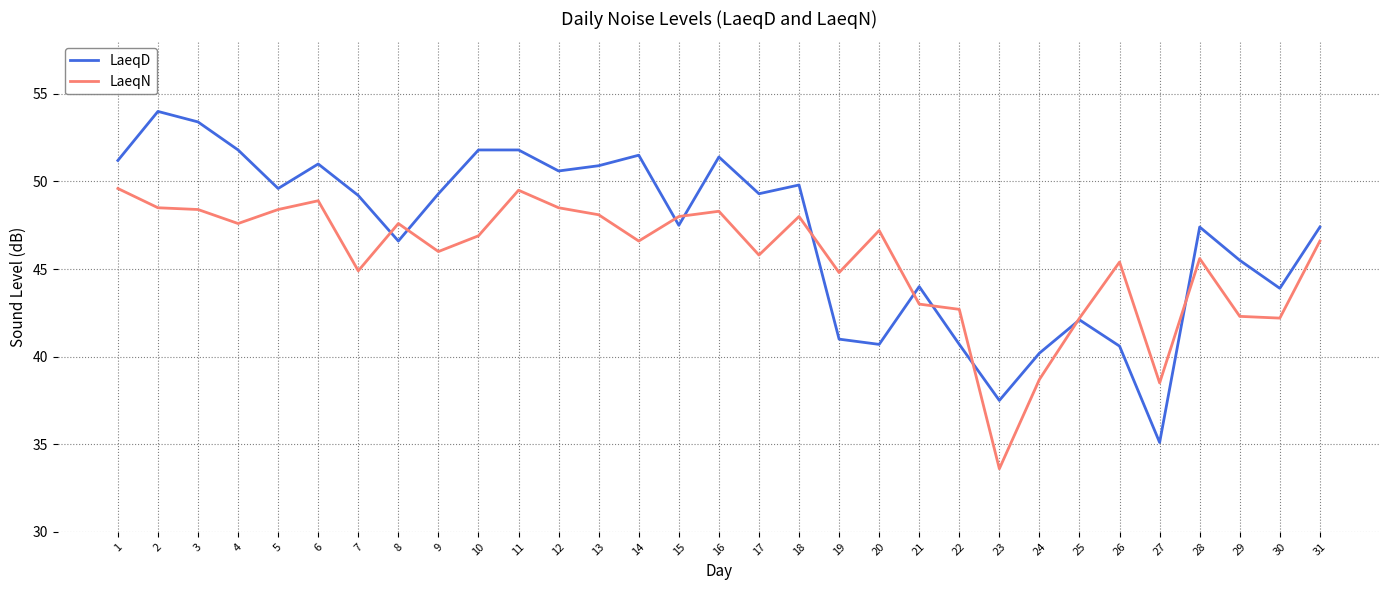

Which series changed the most between 5 and 21?

LaeqD